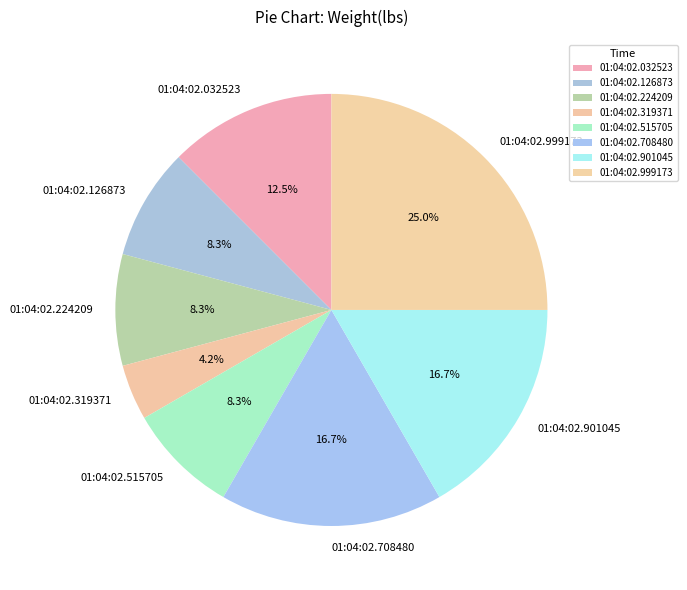

Count the number of slices in the pie.

8